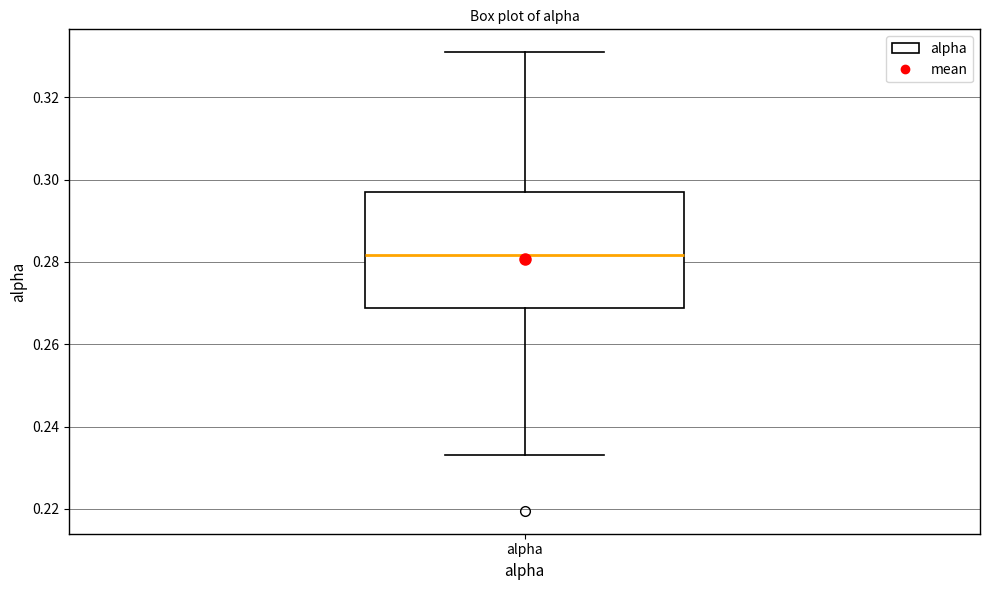

Where does the lower whisker of the box for alpha end on the y-axis? The values are not printed on the chart, so give them approximately, as read against the axis.

0.234